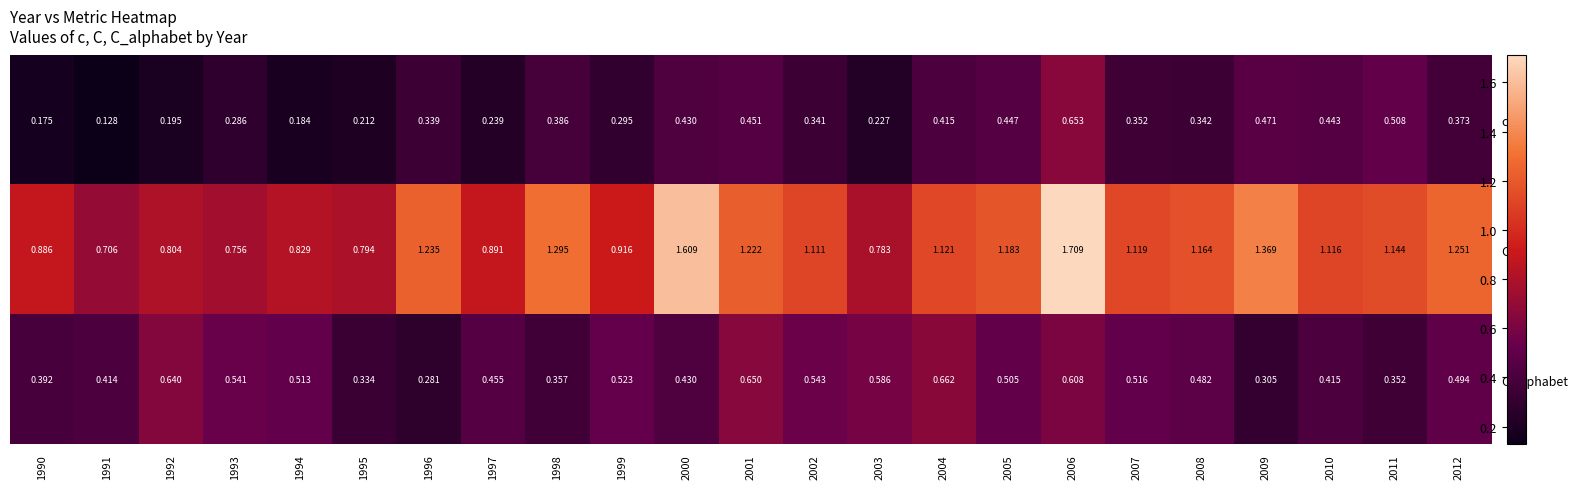

Which series has the largest total across all categories?

C